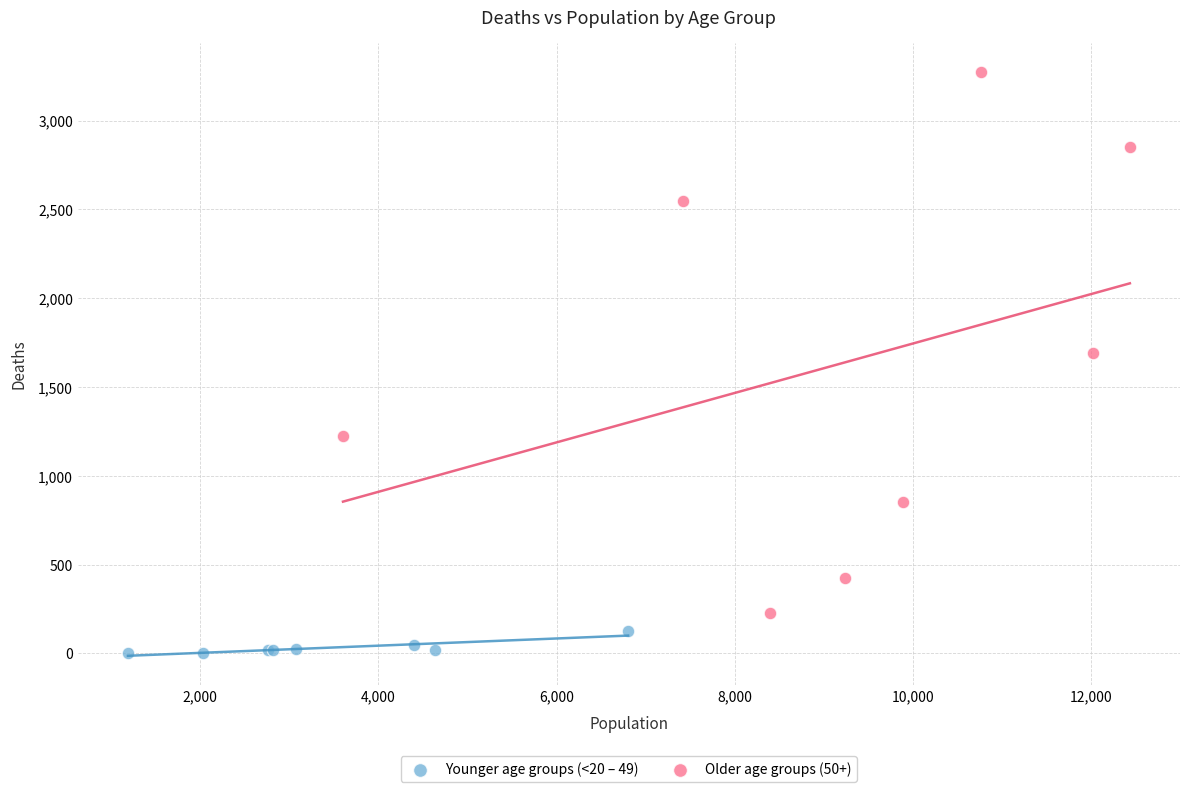

Which series contains the highest Y value?

Older age groups (50+)